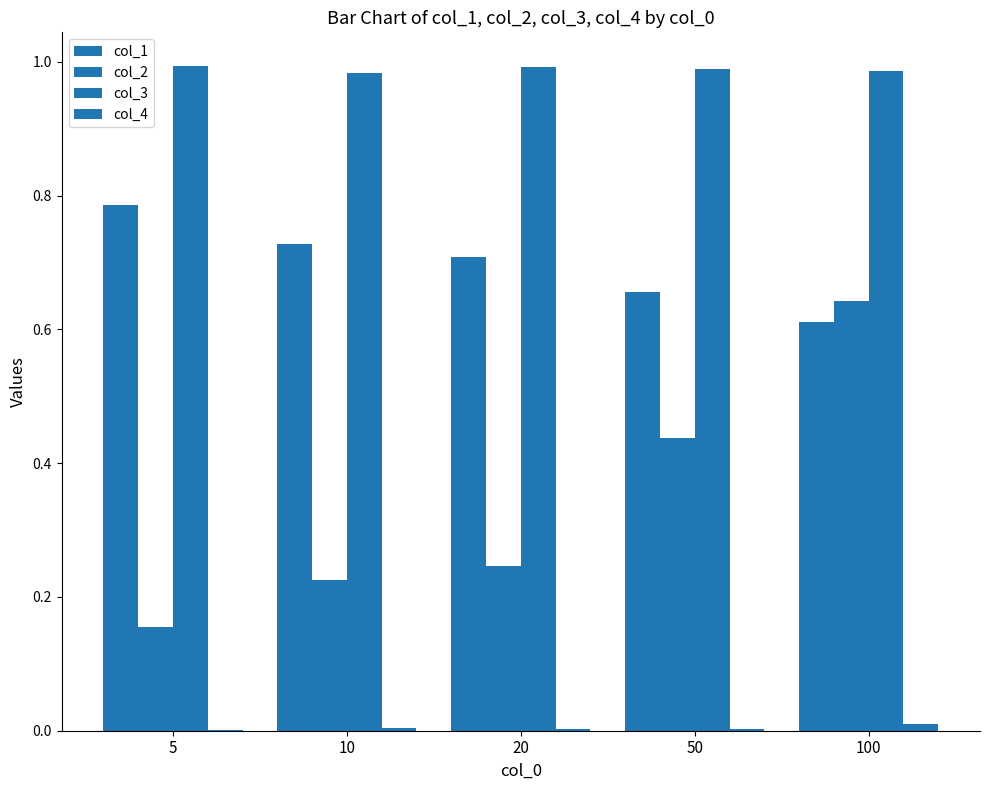

At how many categories does at least one series exceed 0?

5